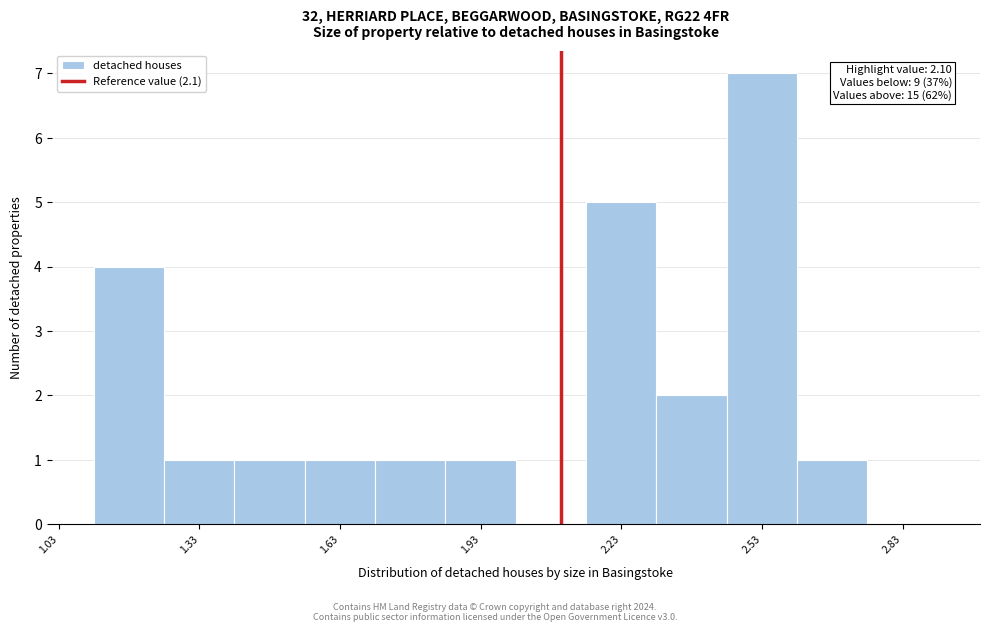

Read against the x-axis, roughly where is the centre of the tallest bar?

2.55